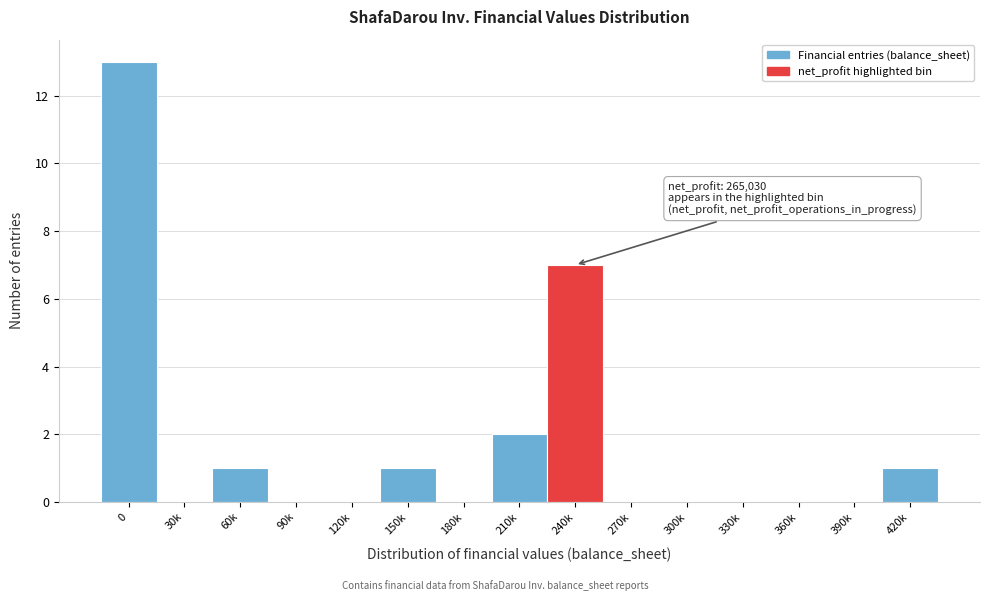

Reading left to right, transcribe all the data shown in this chart.

0=13	30k=0	60k=1	90k=0	120k=0	150k=1	180k=0	210k=2	240k=7	270k=0	300k=0	330k=0	360k=0	390k=0	420k=1